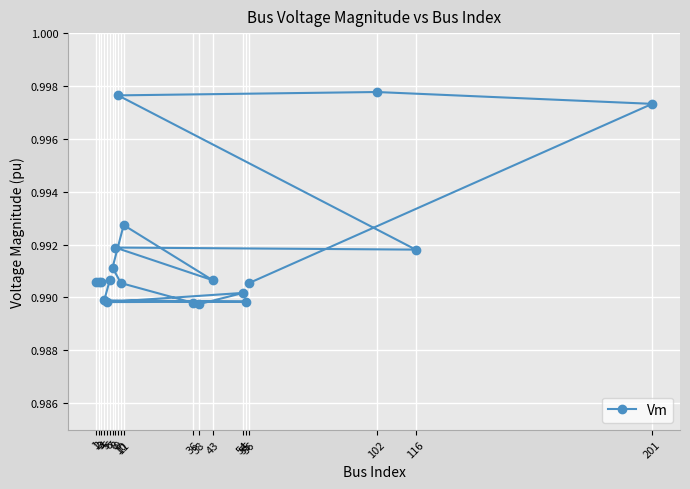

At which category does the chart reach its peak across all series?

102